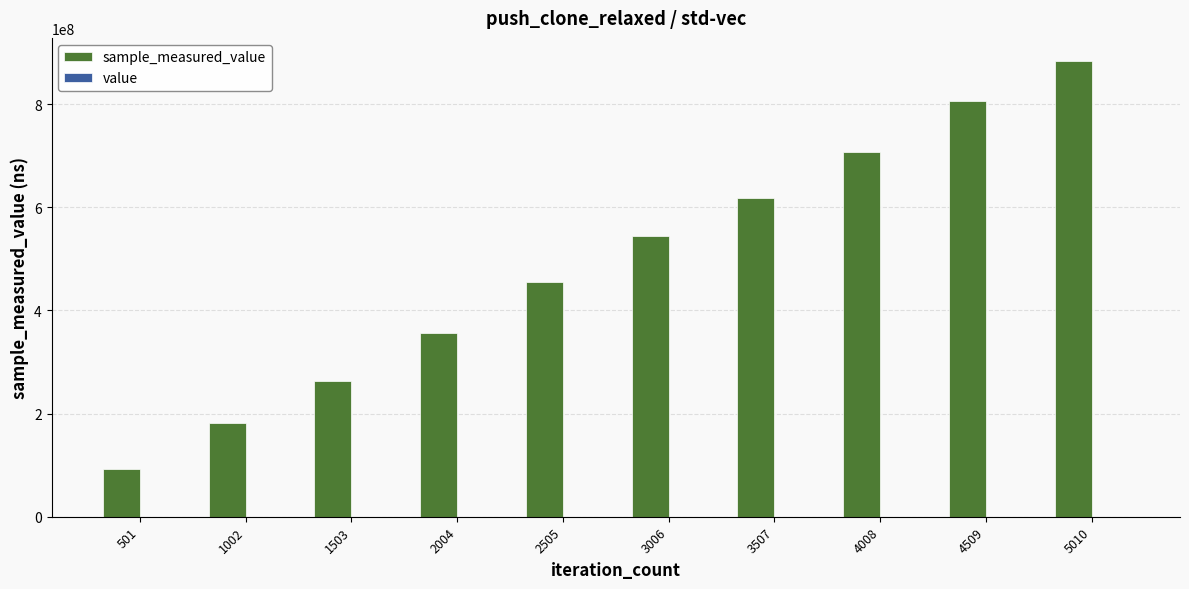

At which category is the sum across all series the highest?

5010